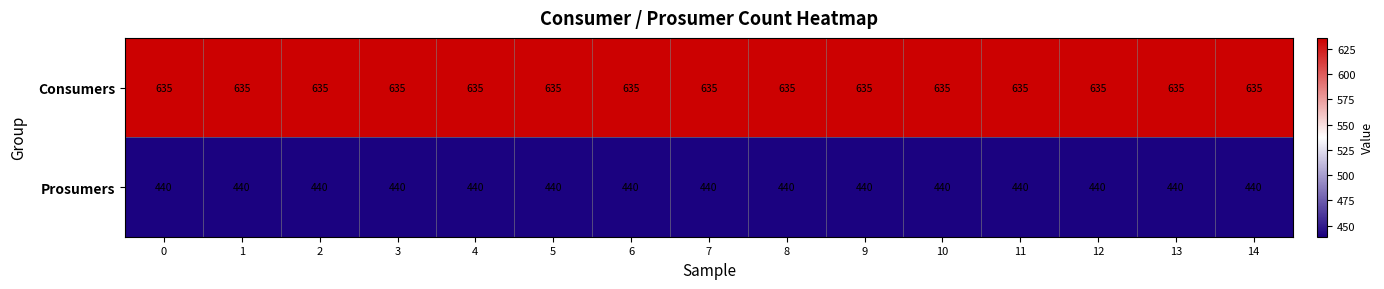

List the series in order of their peak value, highest first.

Consumers, Prosumers